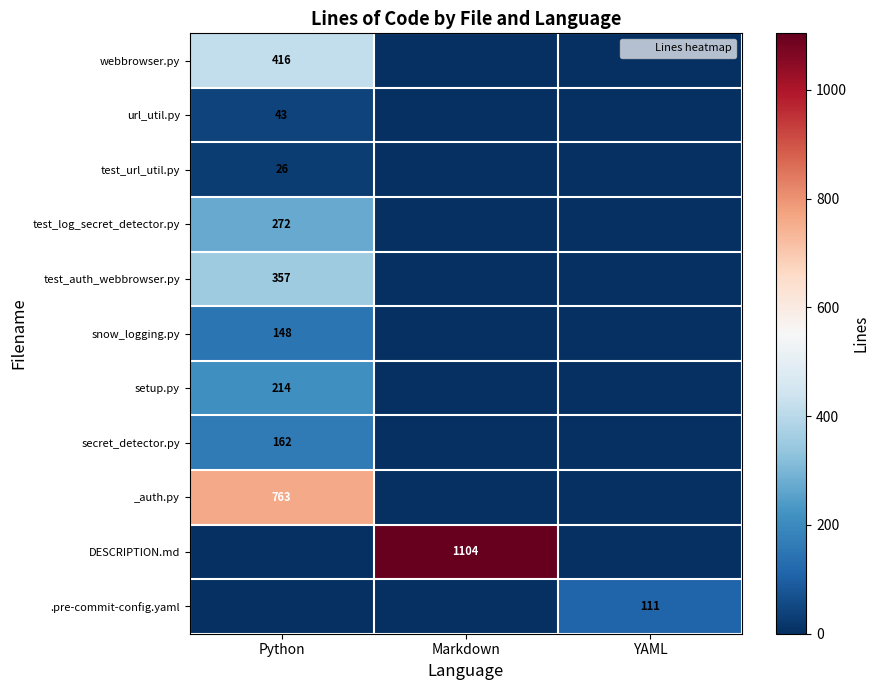

What is the sum of all _auth.py values?

763